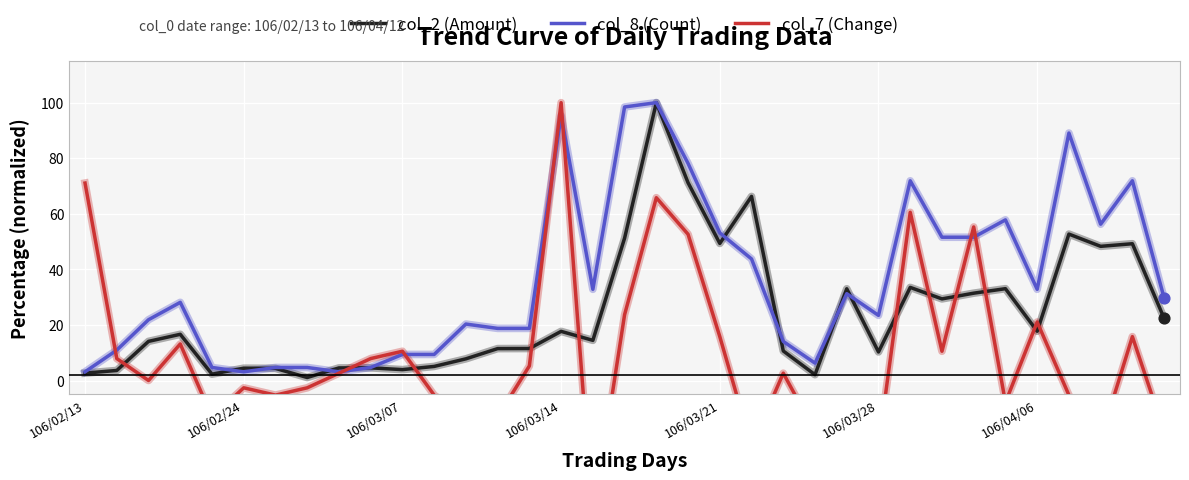

What is the minimum value for col_8 (Count)?

3.1